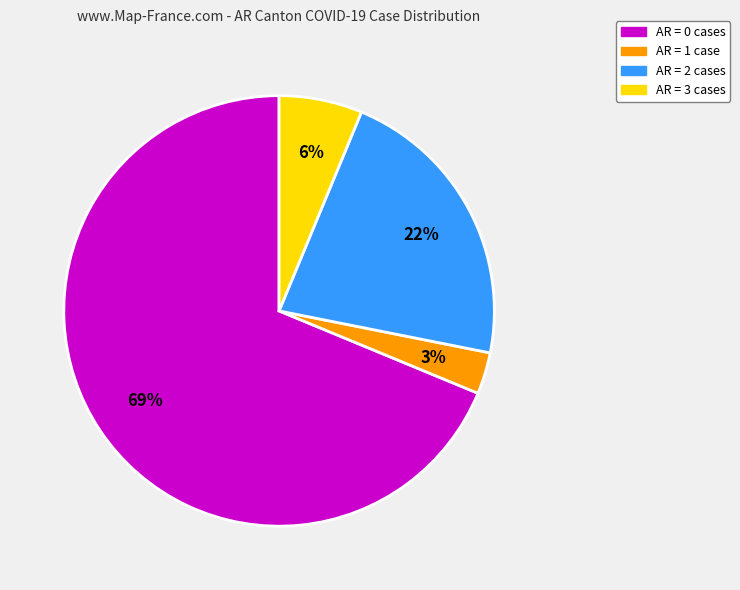

To the nearest percent, what is the average slice percentage?

25%